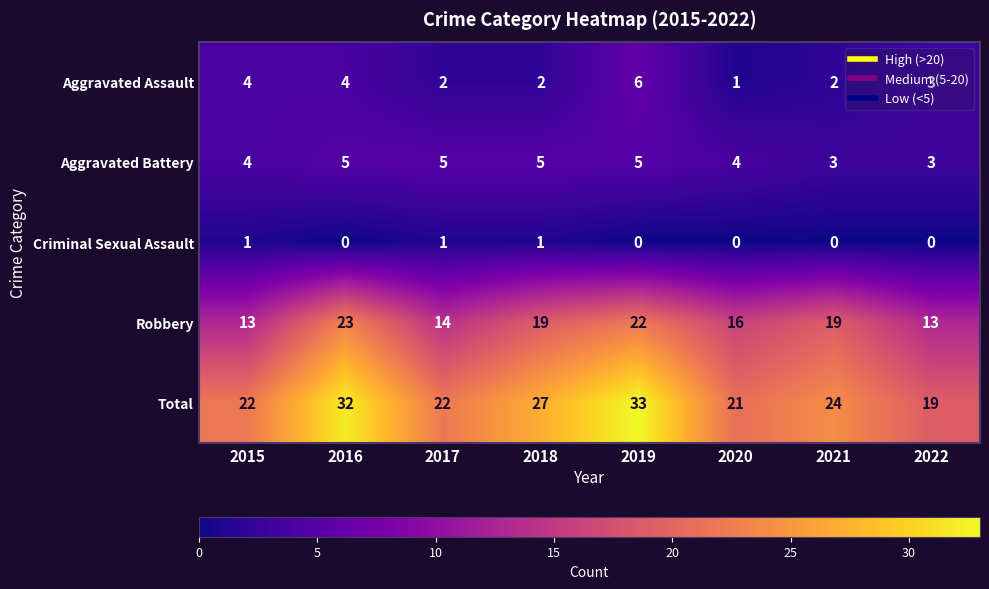

How many distinct data groups are displayed?

5